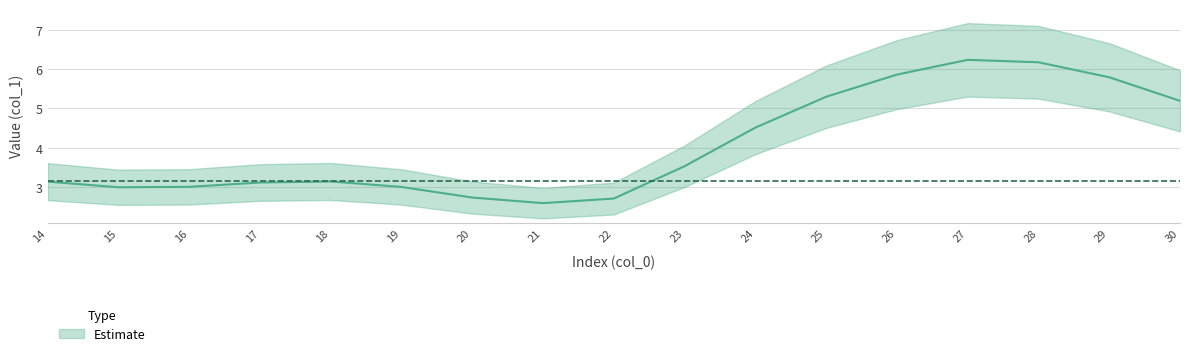

What is the average value?

4.1